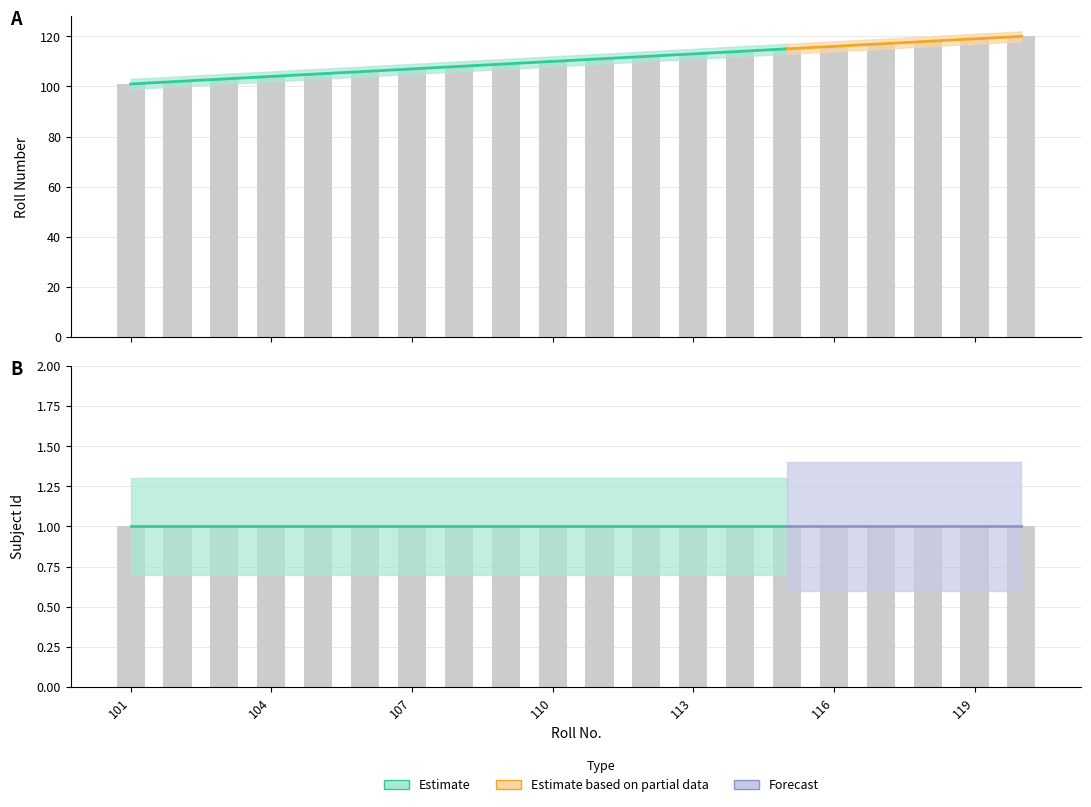

The chart shows a value of 108 at 108. True or false?

True